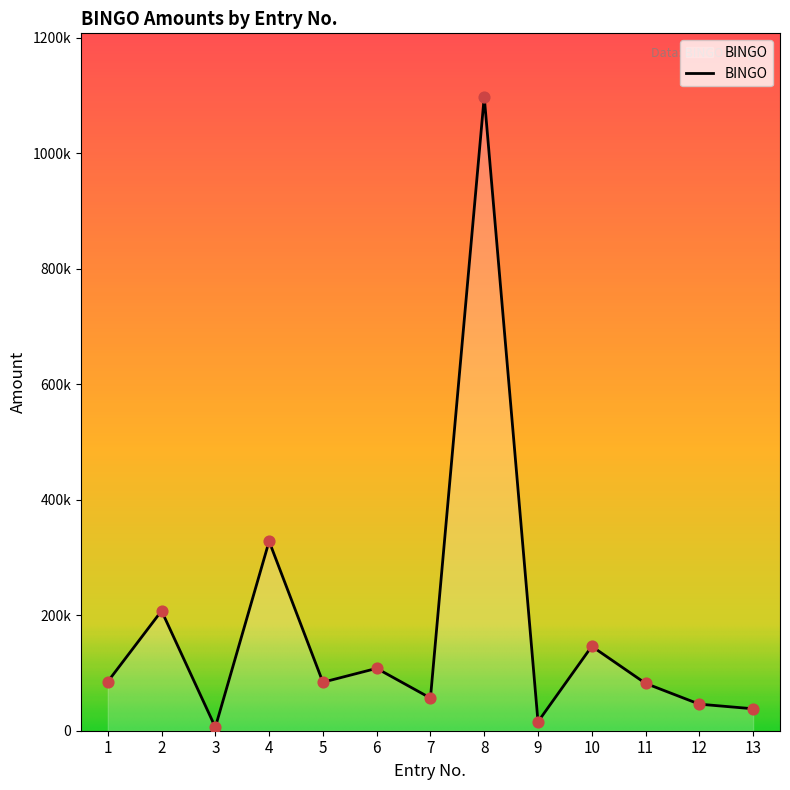

Is this an area chart (filled region under the line)?

Yes